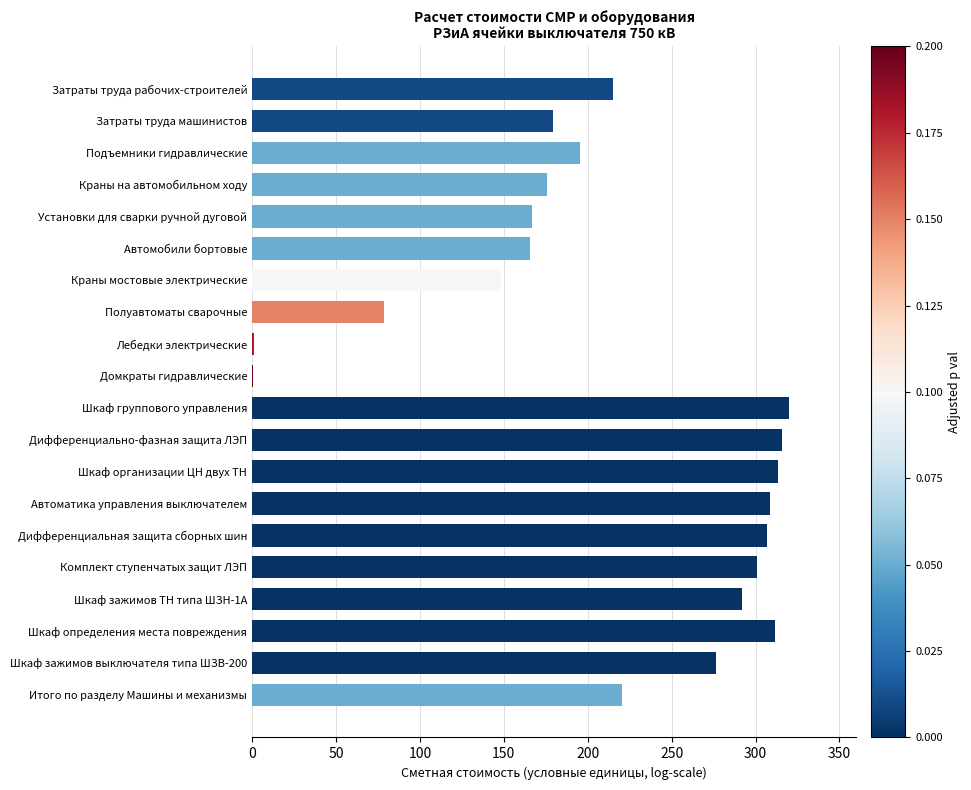

The chart shows a value of 166.5 at Установки для сварки ручной дуговой. True or false?

True